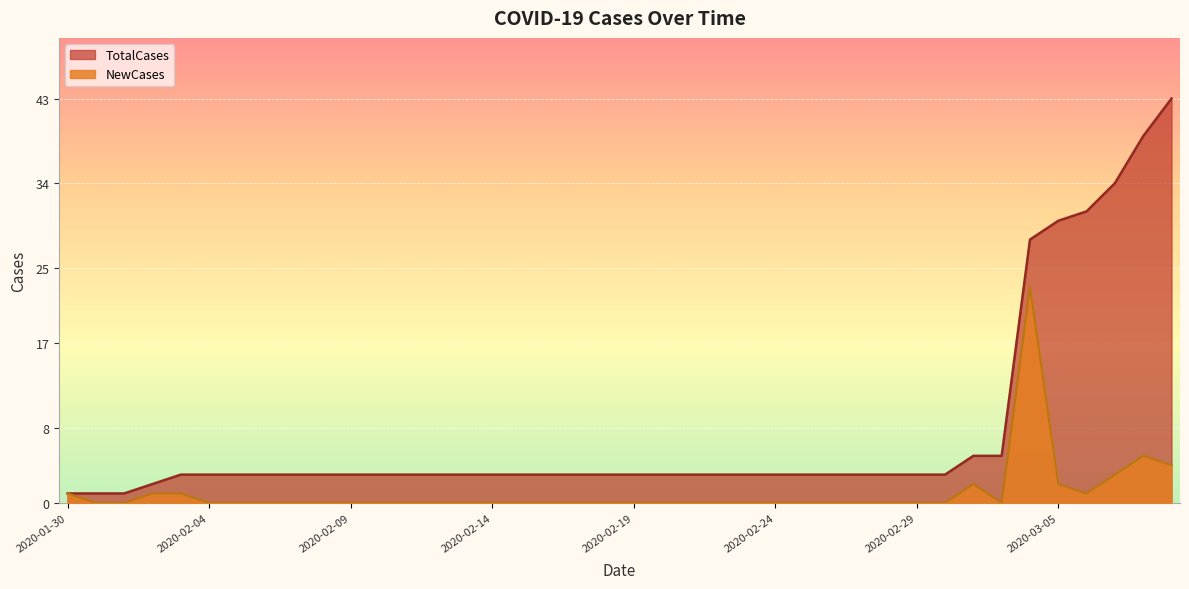

Between 2020-03-02 and 2020-02-25, which is larger?

2020-03-02